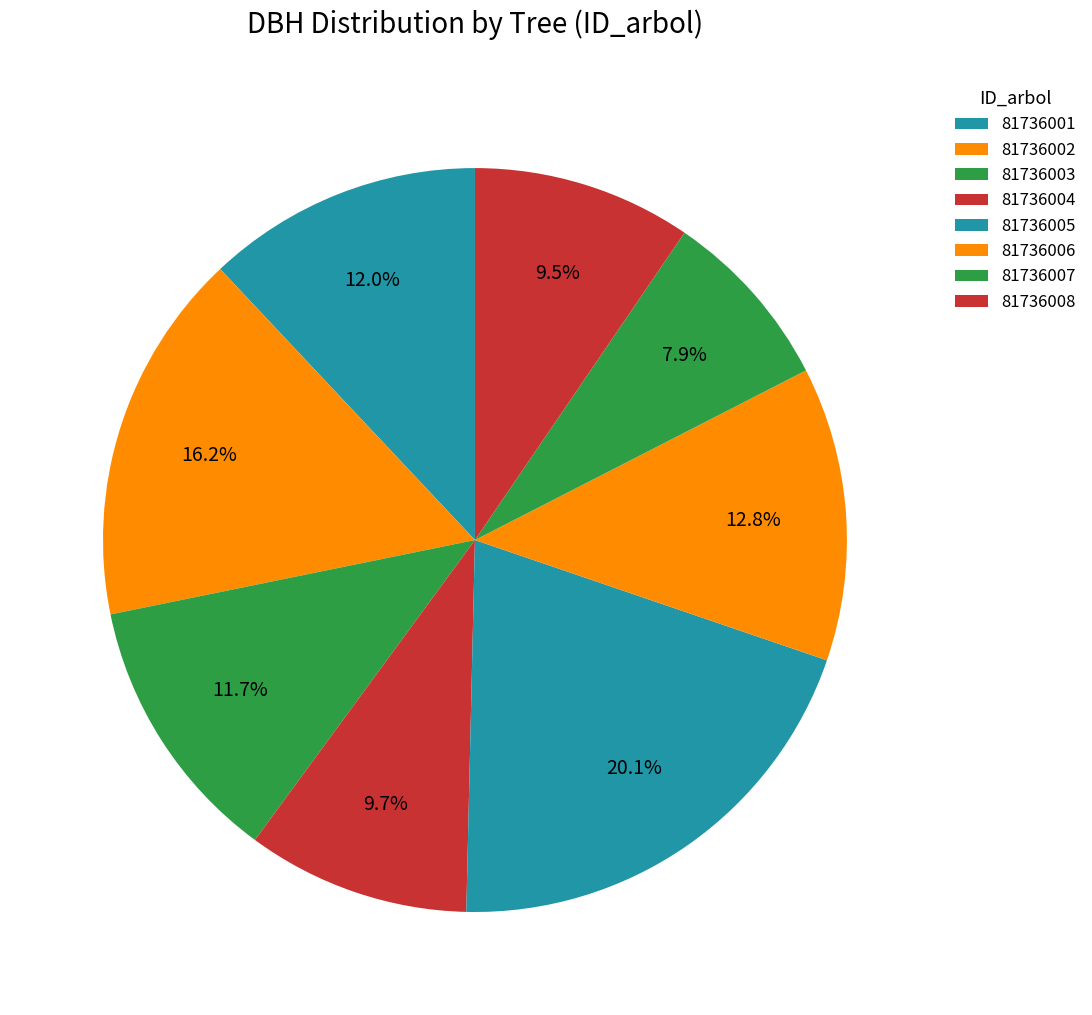

Combined, do 81736004 and 81736002 account for over 50%?

No